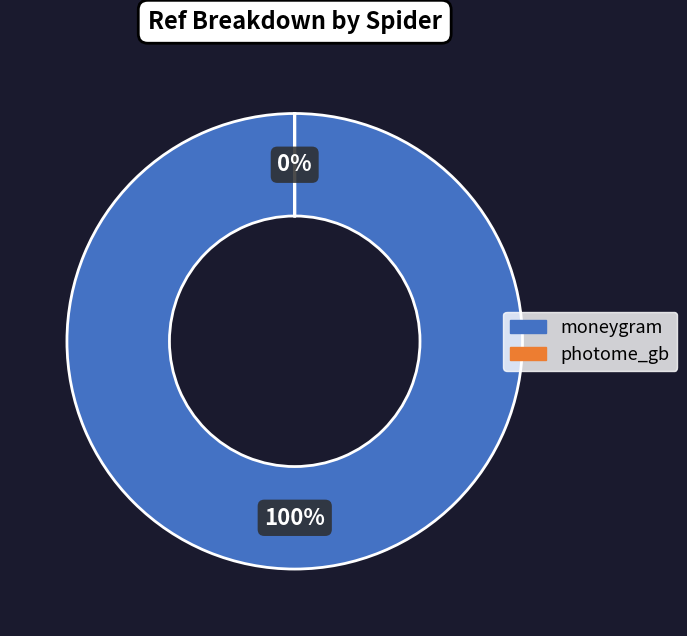

Rank the categories by value from highest to lowest.

moneygram, photome_gb